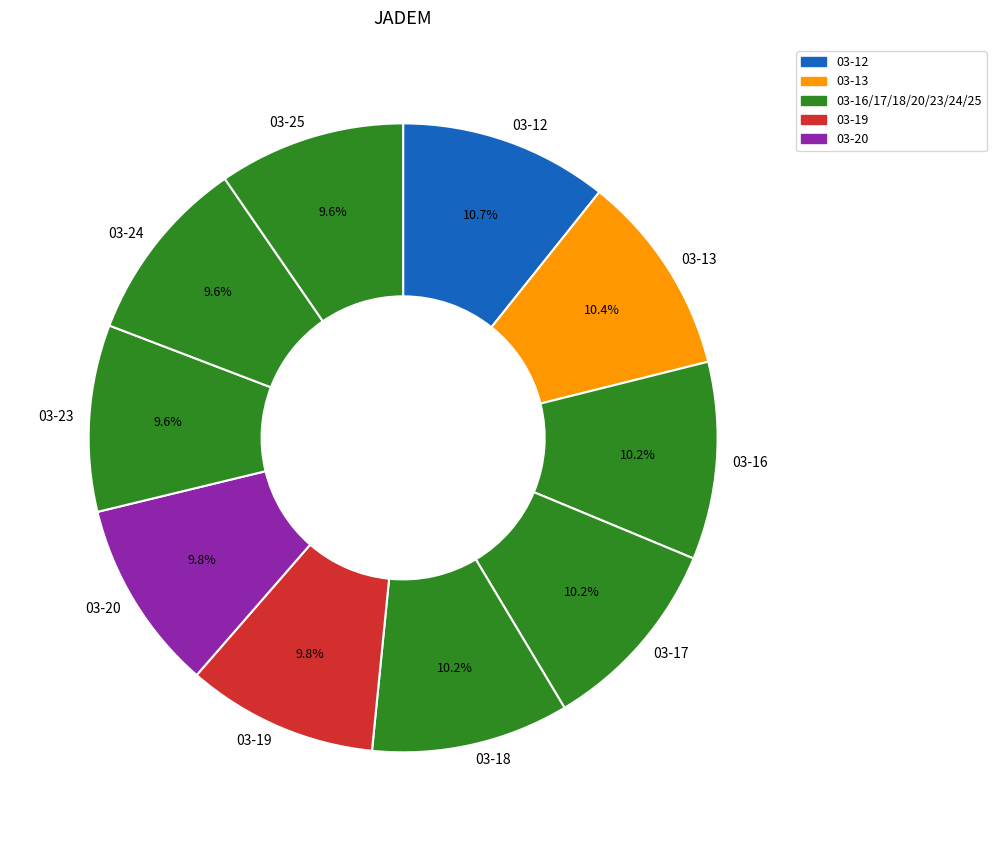

Is the sum of 03-23 and 03-13 greater than half?

No